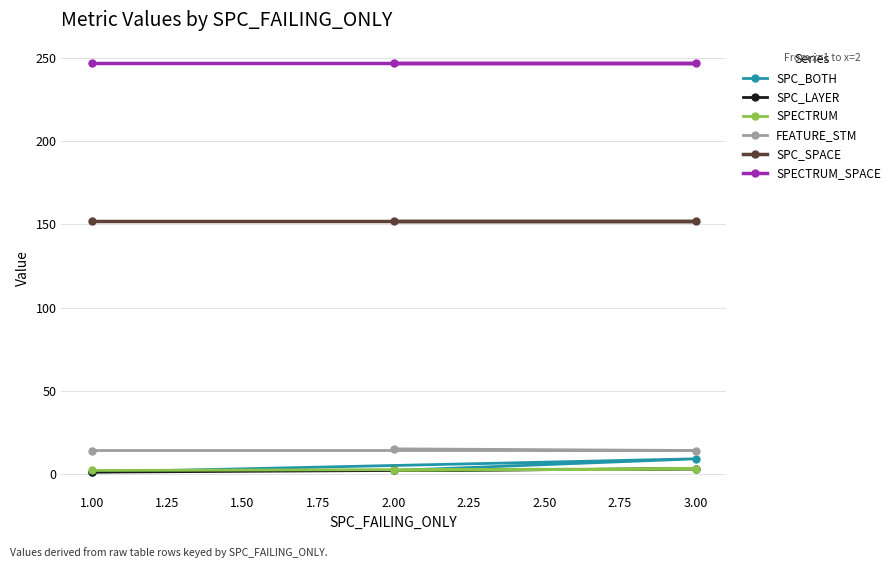

Is the value of FEATURE_STM at 1.00 greater than the value of SPC_LAYER at 2.00?

Yes